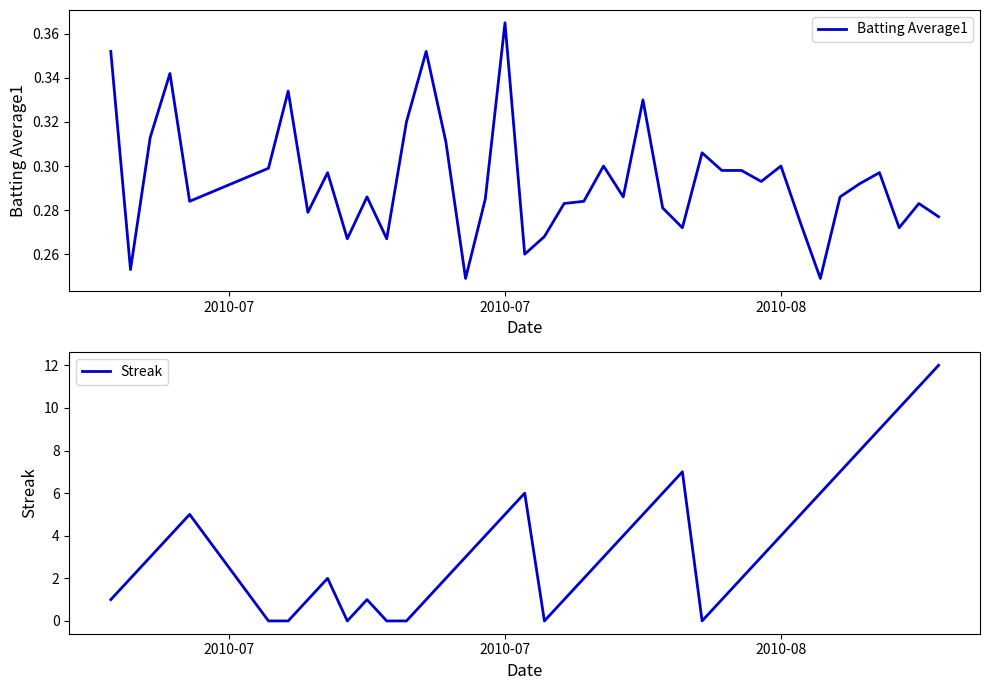

What are all the series names shown in the legend?

Batting Average1, Streak